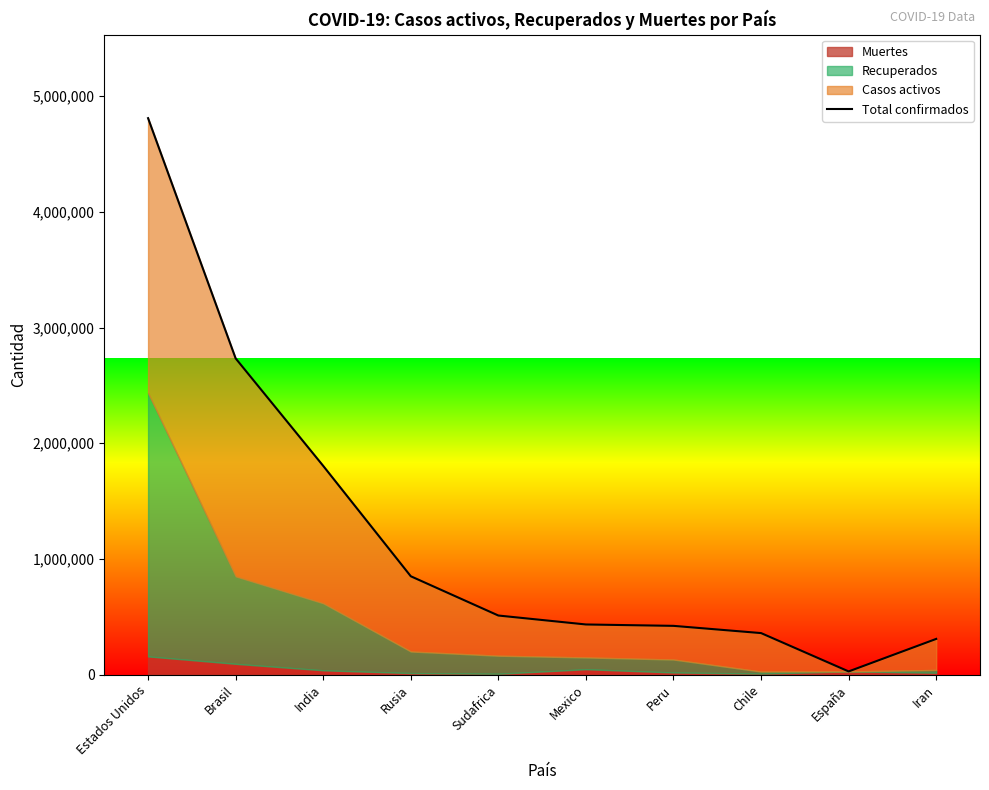

Reading left to right, what are all the values shown in this chart?

4809490	2733677	1804702	850870	511485	434193	422183	359731	28445	309437